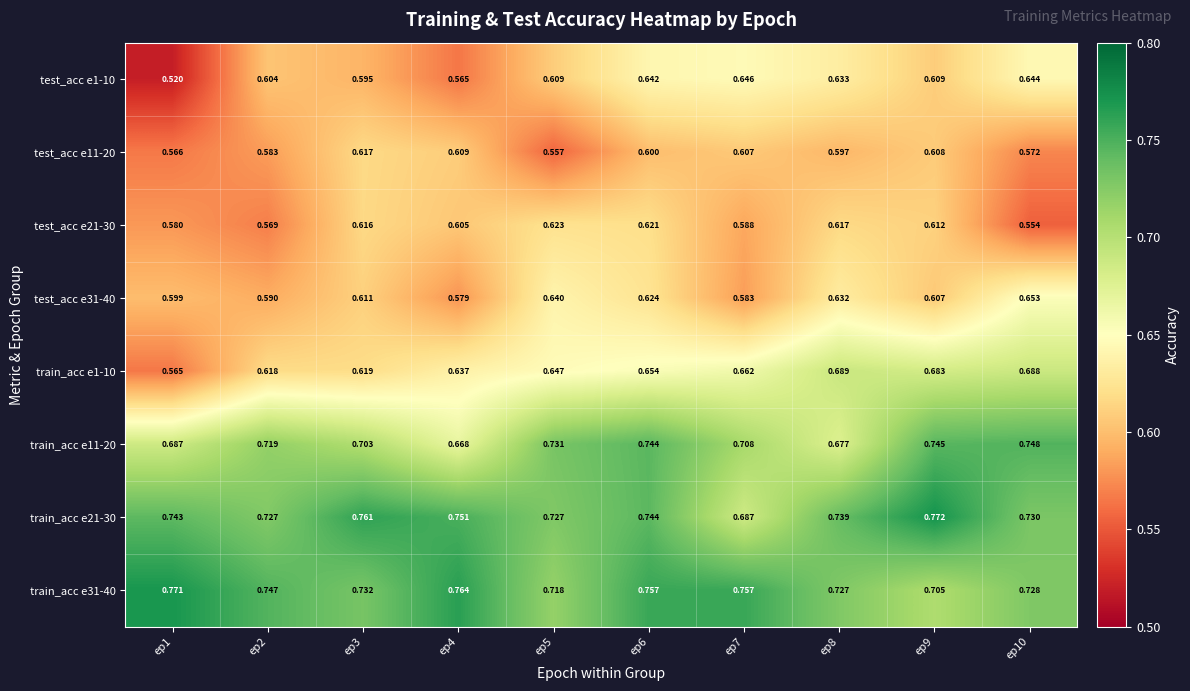

Is the value of test_acc e31-40 at ep1 greater than the value of train_acc e21-30 at ep8?

No